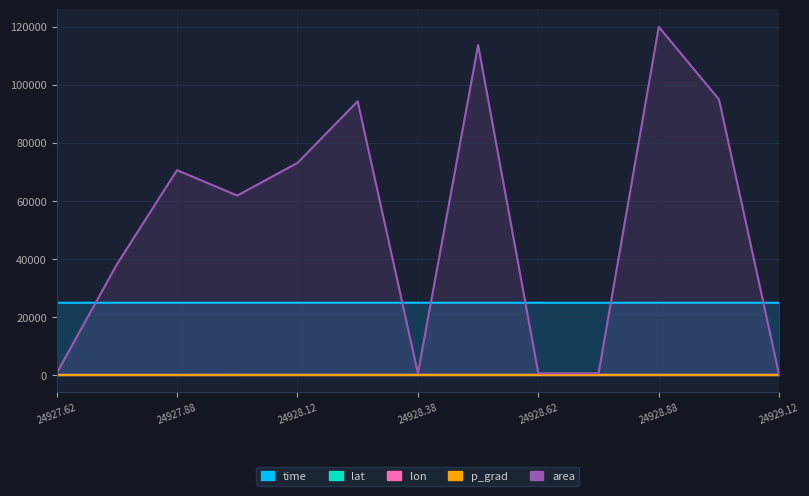

At which label does time reach its minimum?

24927.62